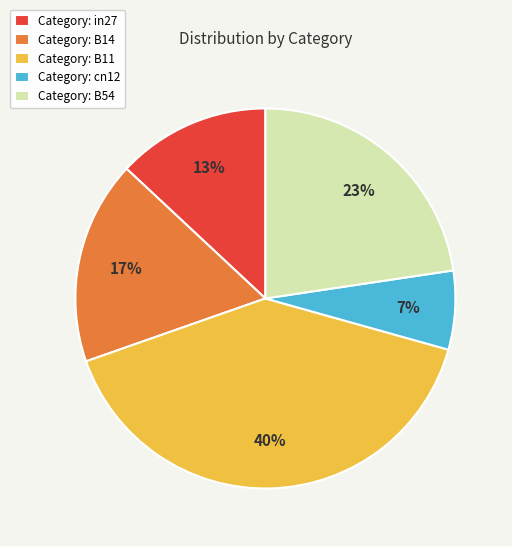

To the nearest percent, what percentage of the pie is Category: B11?

40%